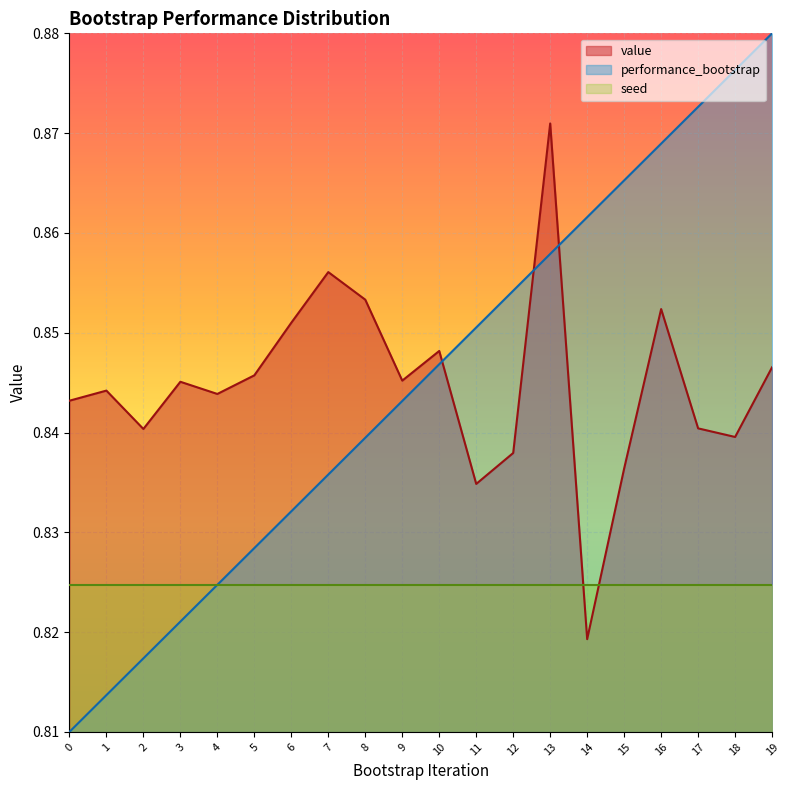

Where is the first local maximum for value?

1